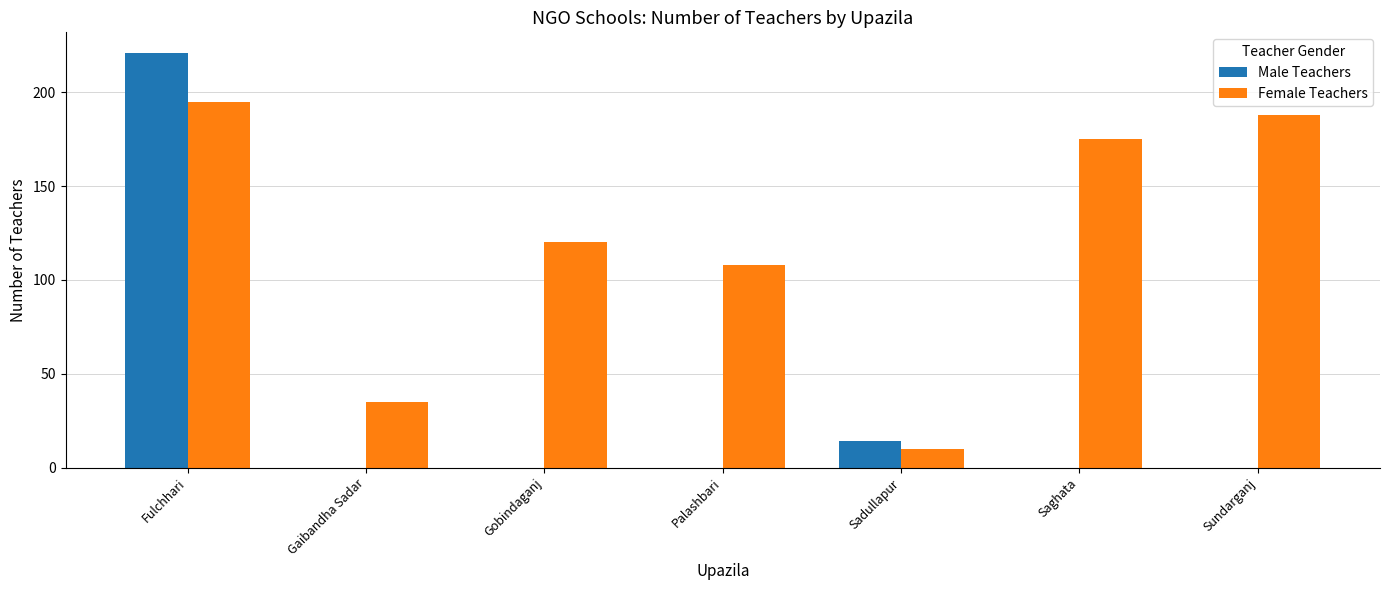

What is the highest value of the Male Teachers series?

221